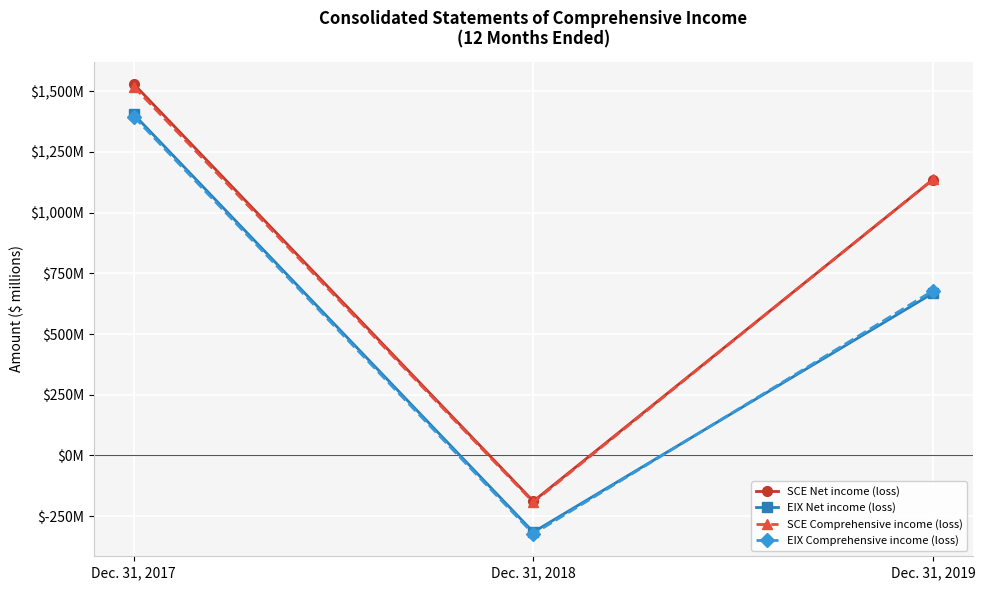

What is the sum of all SCE Net income (loss) values?

2477